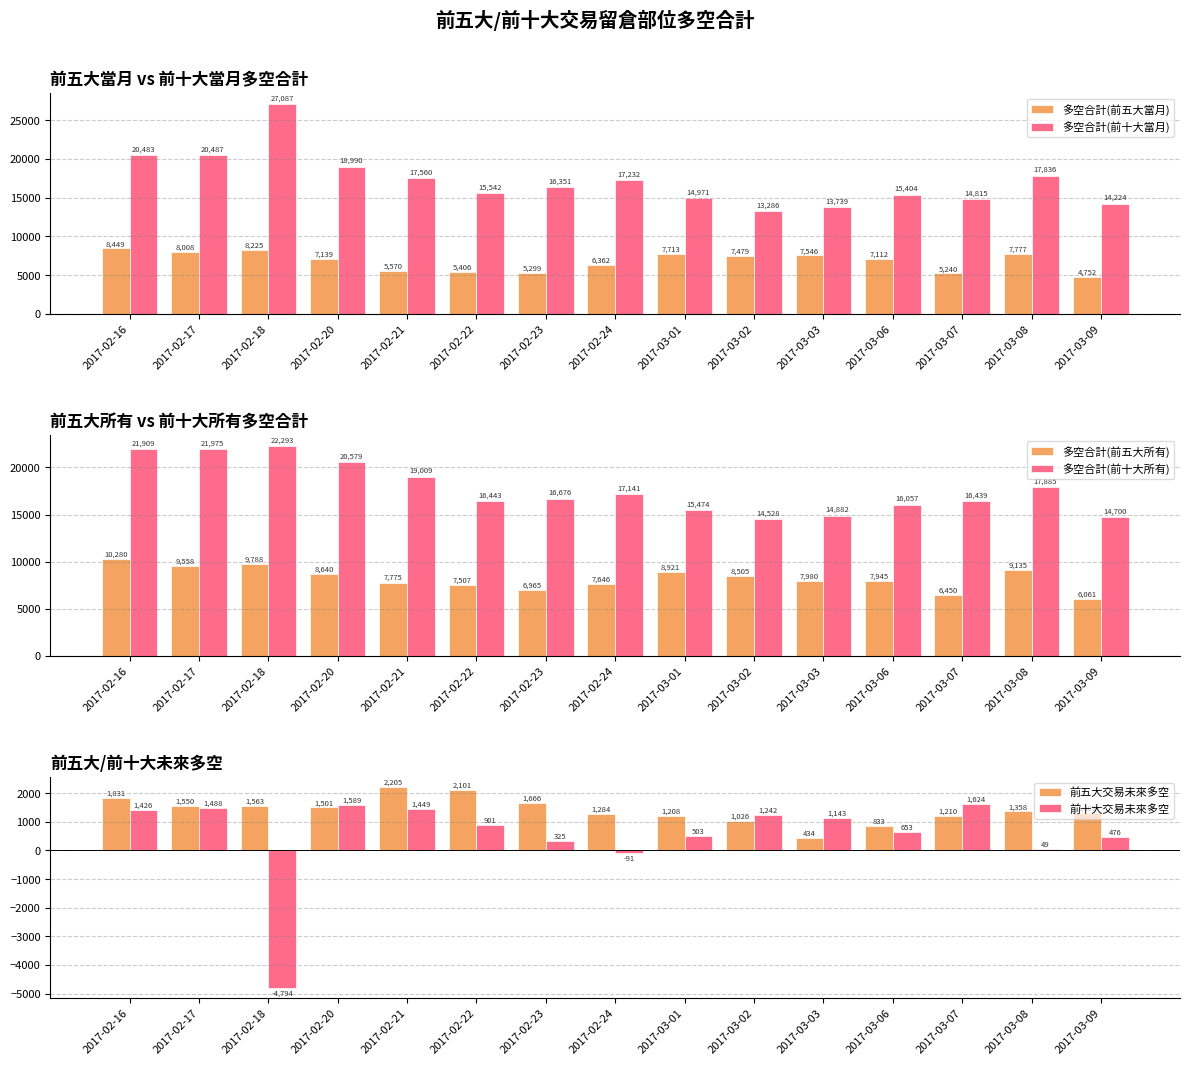

What is the label of the 8th bar from the right?

2017-02-24